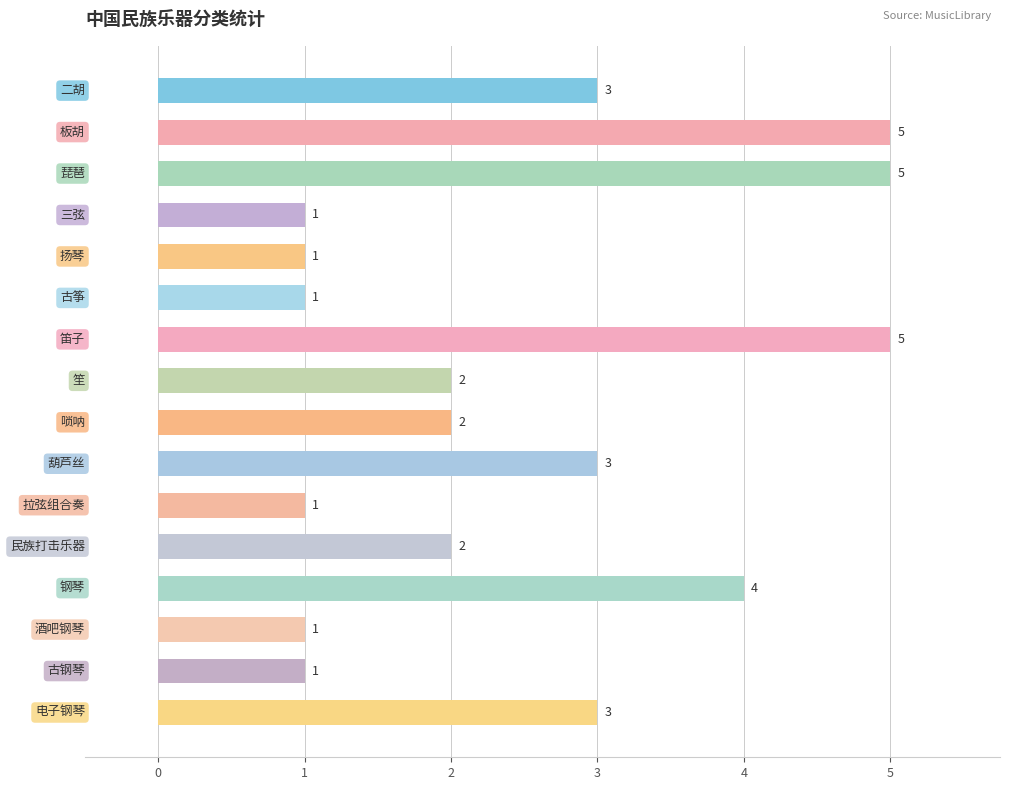

What is the maximum value shown in the chart?

5